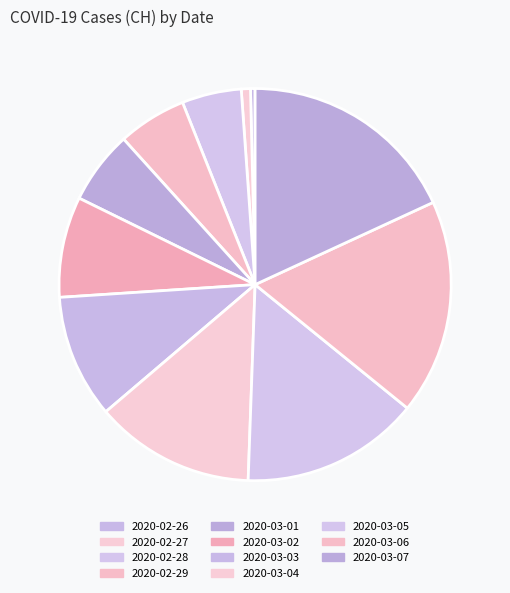

How many segments does this pie chart have?

11